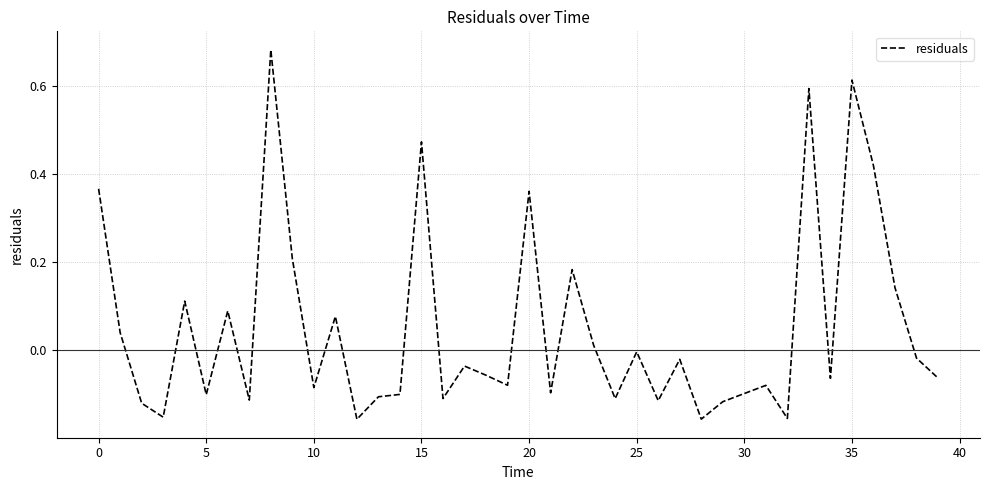

What is the label of the 15th point from the left?

14